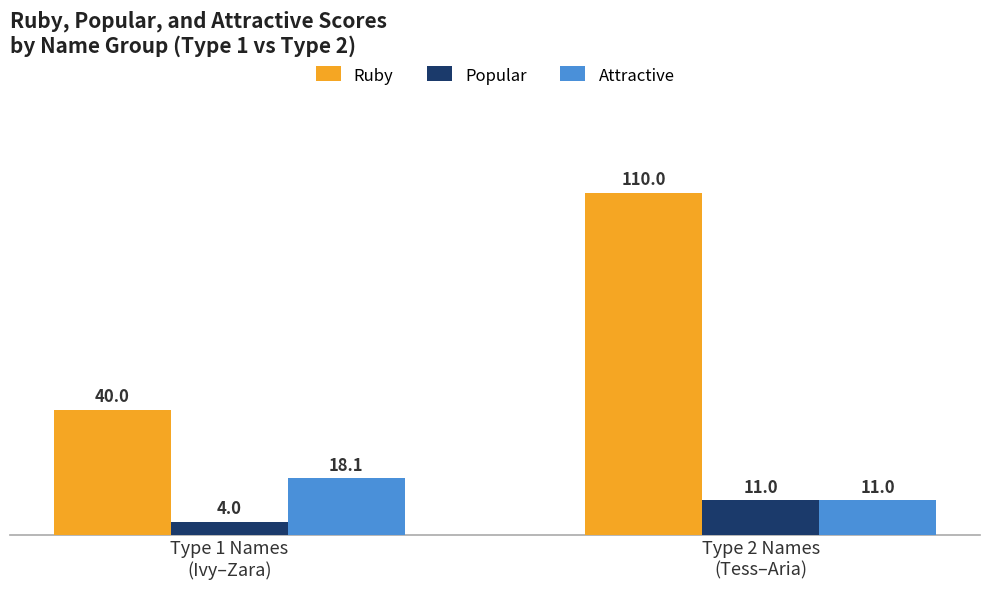

The Ruby series shows 68.7 at Type 2 Names
(Tess–Aria). True or false?

False